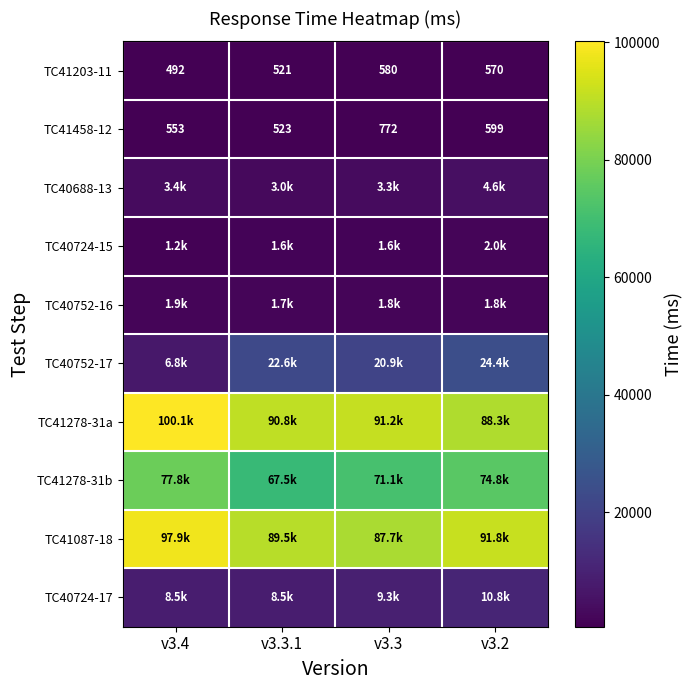

True or false: TC41458-12 has a value of 553 at v3.4.

True